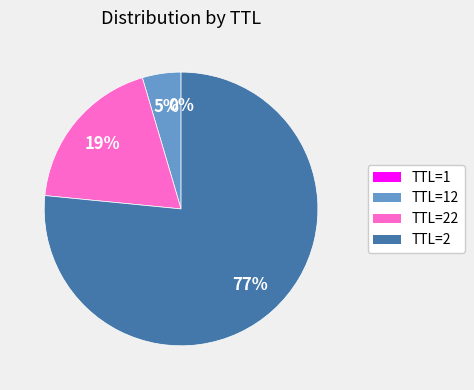

What is the largest slice in the pie chart?

TTL=2